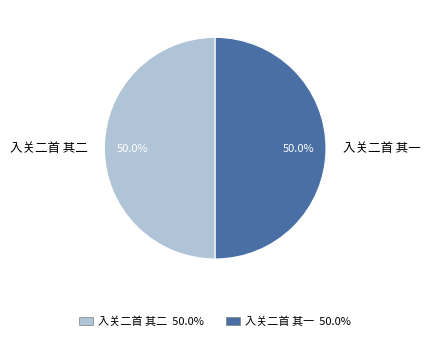

What percentage is NOT represented by 入关二首 其二?

50.0%